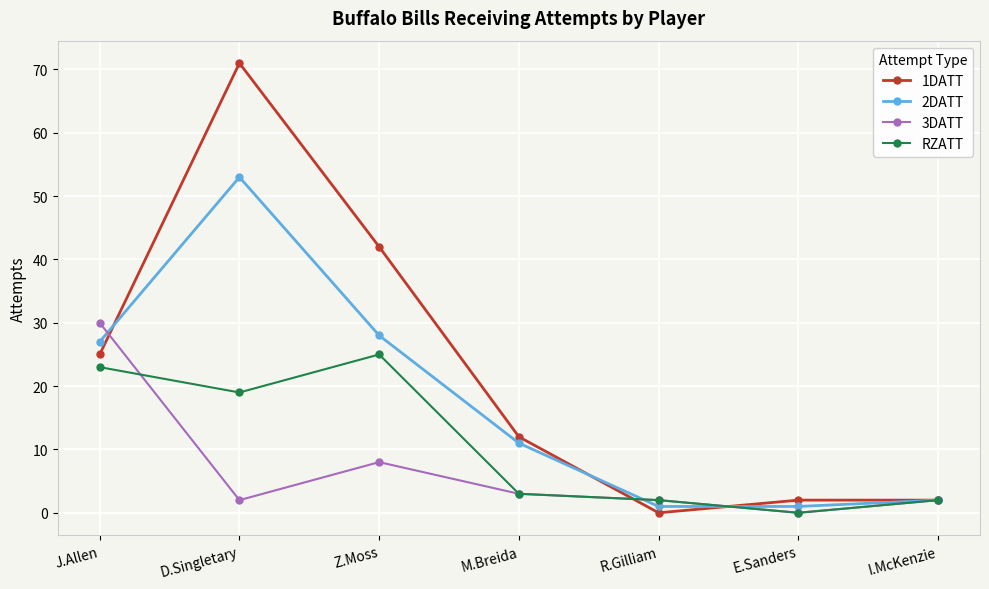

What are all the series names shown in the legend?

1DATT, 2DATT, 3DATT, RZATT